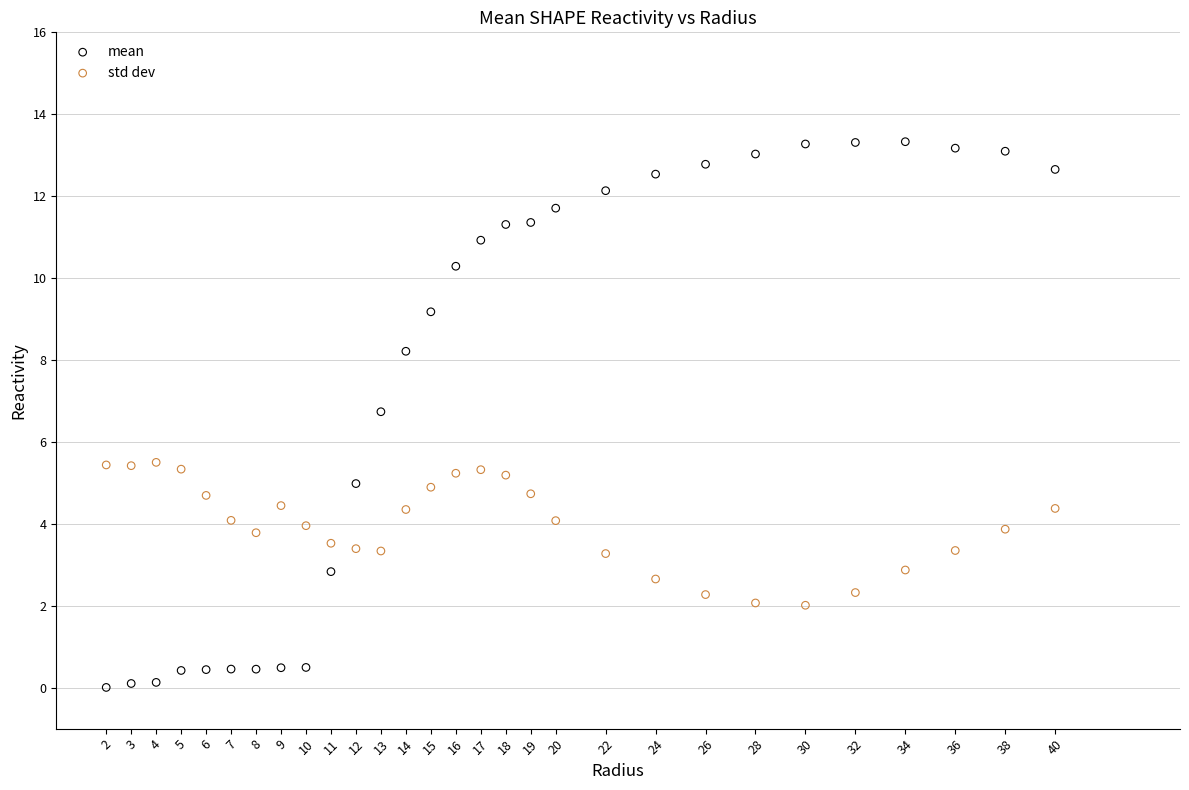

Which series reaches the maximum Y coordinate?

mean